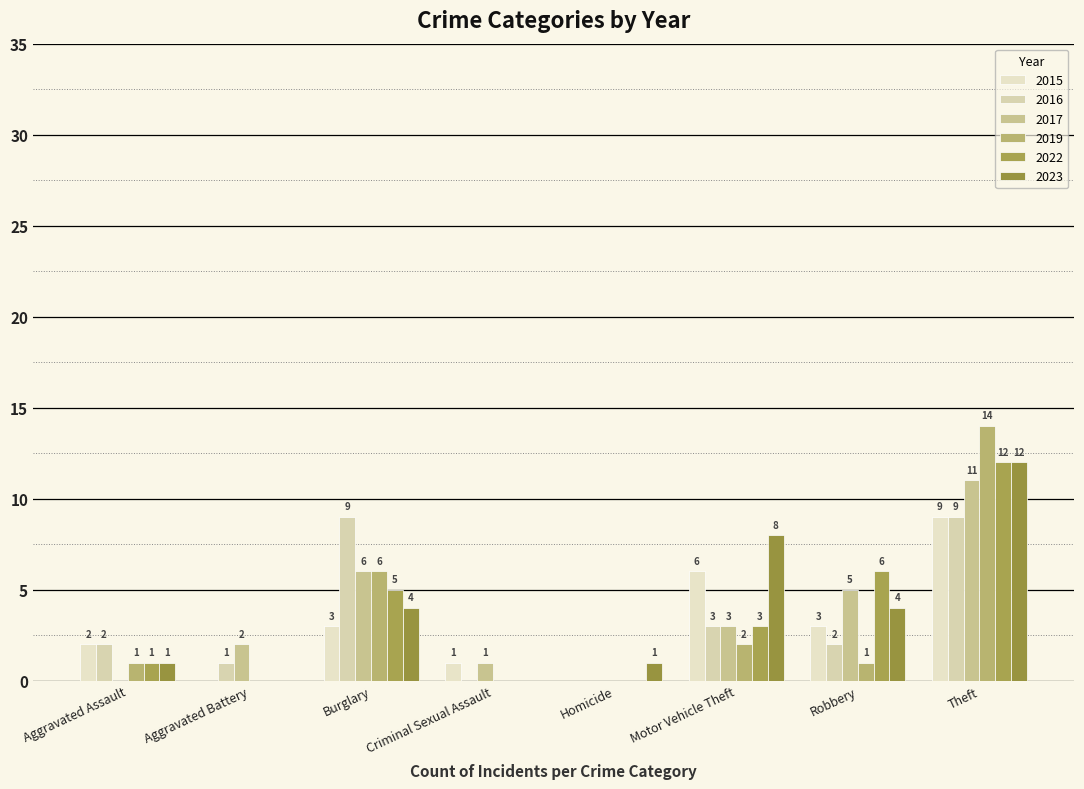

Is it true that 2017 equals 5 at Robbery?

True